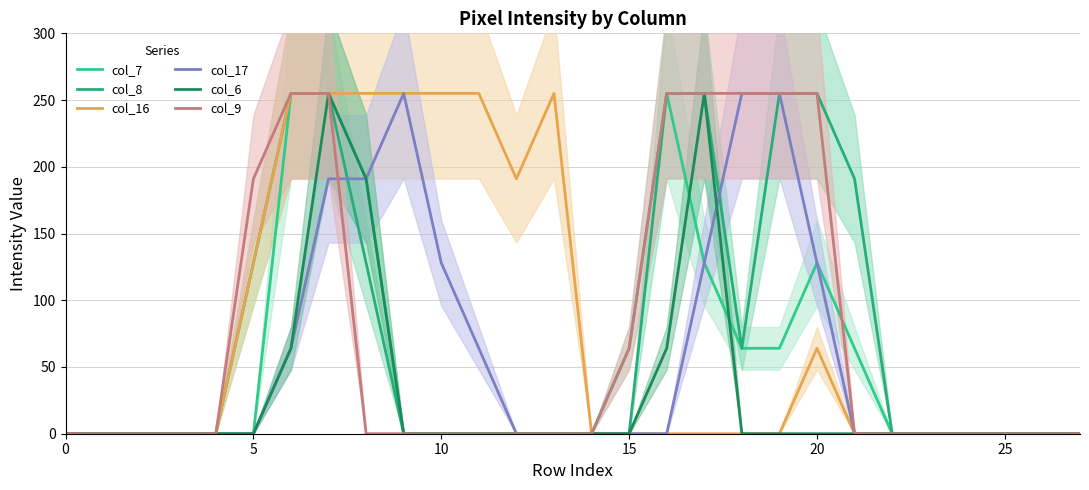

How many interior local valleys does the col_8 series have?

1